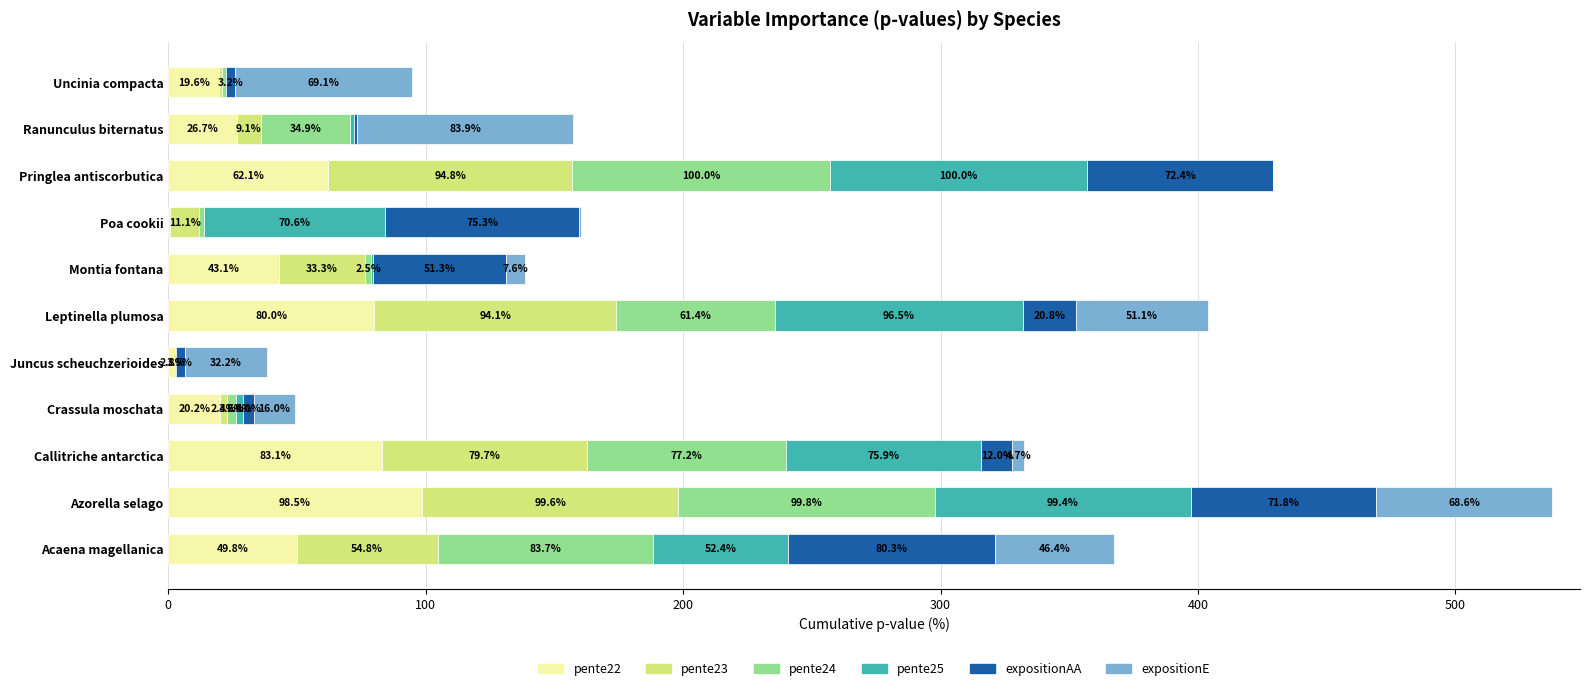

What is the total value across all series at Montia fontana?

138.6